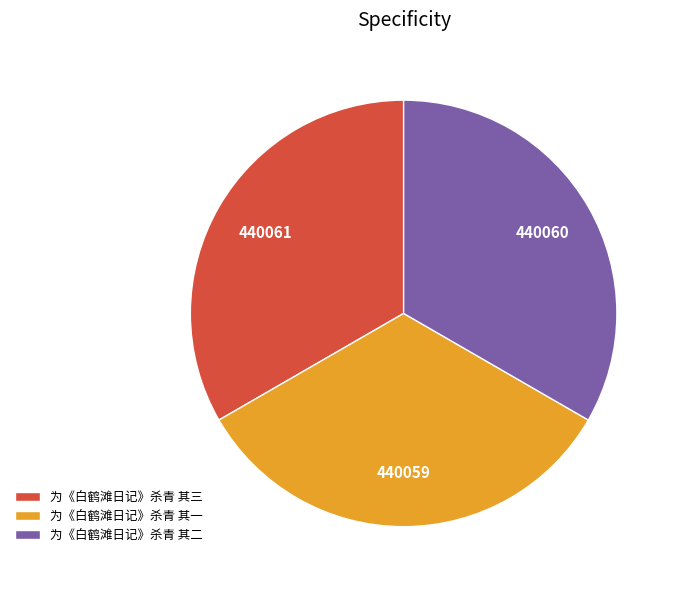

Is it true that 为《白鹤滩日记》杀青 其一 is 33% of the pie?

True